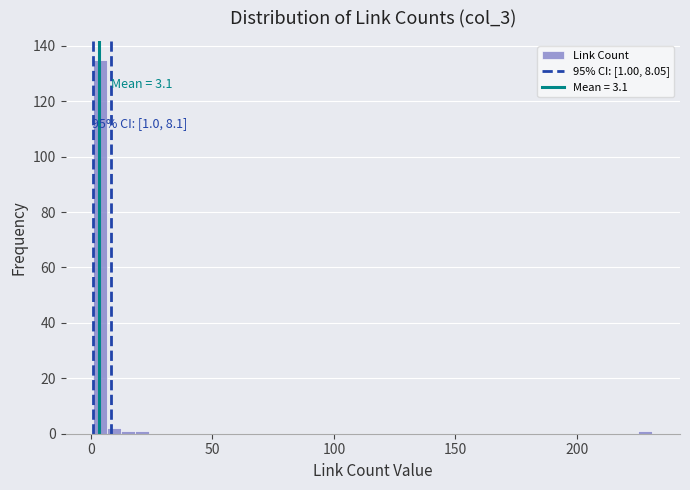

Read against the x-axis, roughly where is the centre of the tallest bar?

5